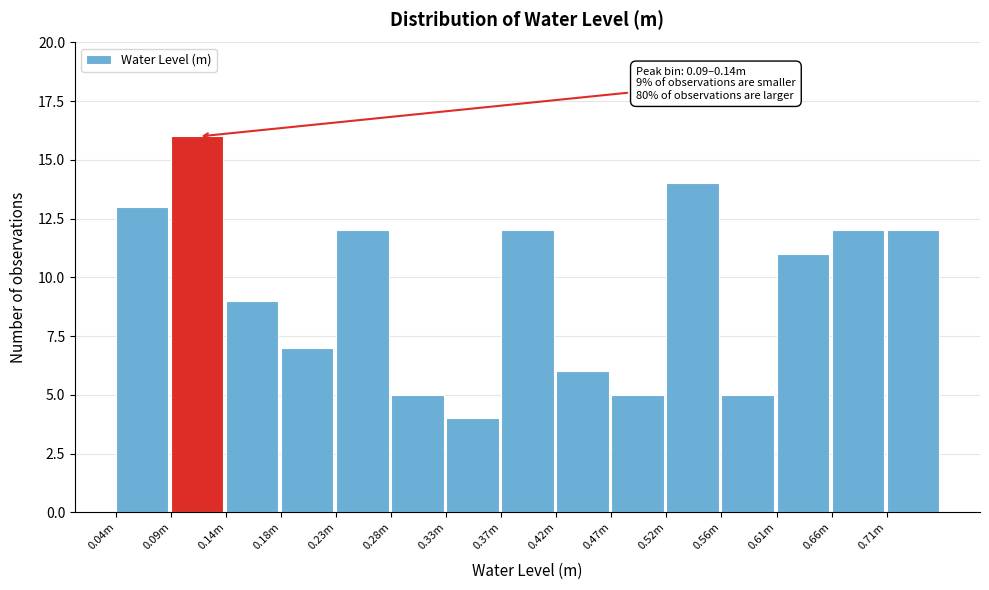

Reading left to right, transcribe all the data shown in this chart.

13	16	9	7	12	5	4	12	6	5	14	5	11	12	12